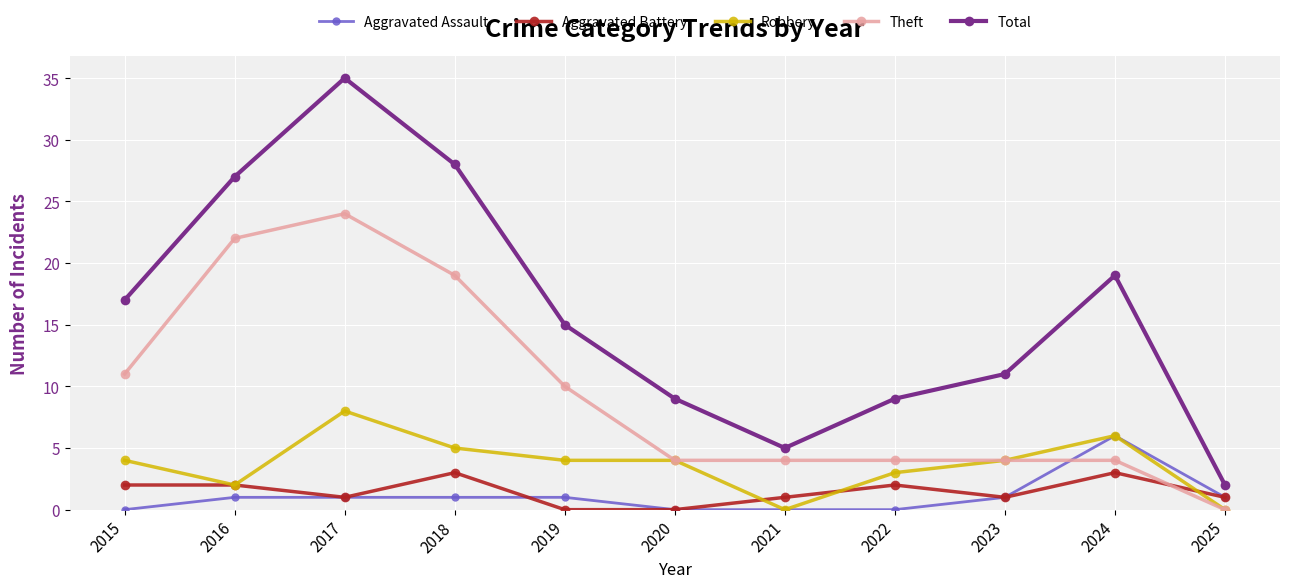

Is the value of Total at 2022 greater than the value of Theft at 2021?

Yes